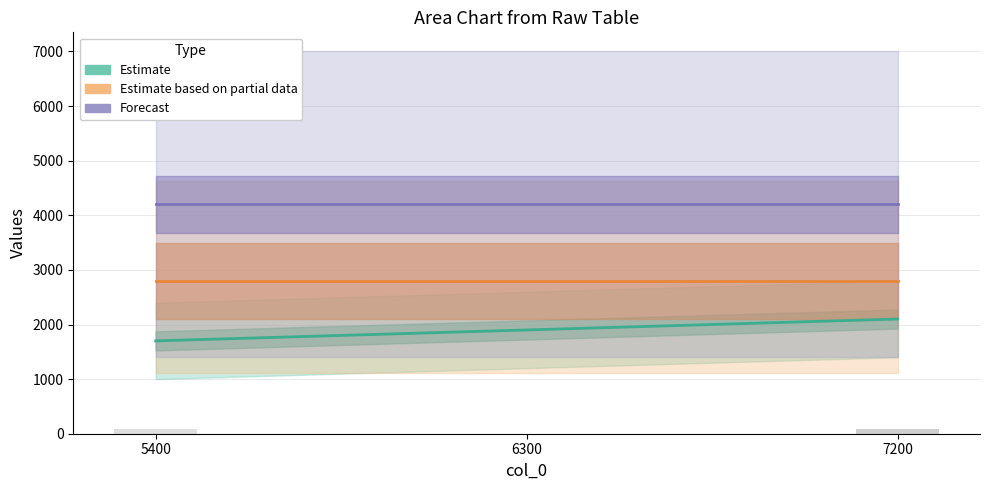

How many bars are there in each group?

6